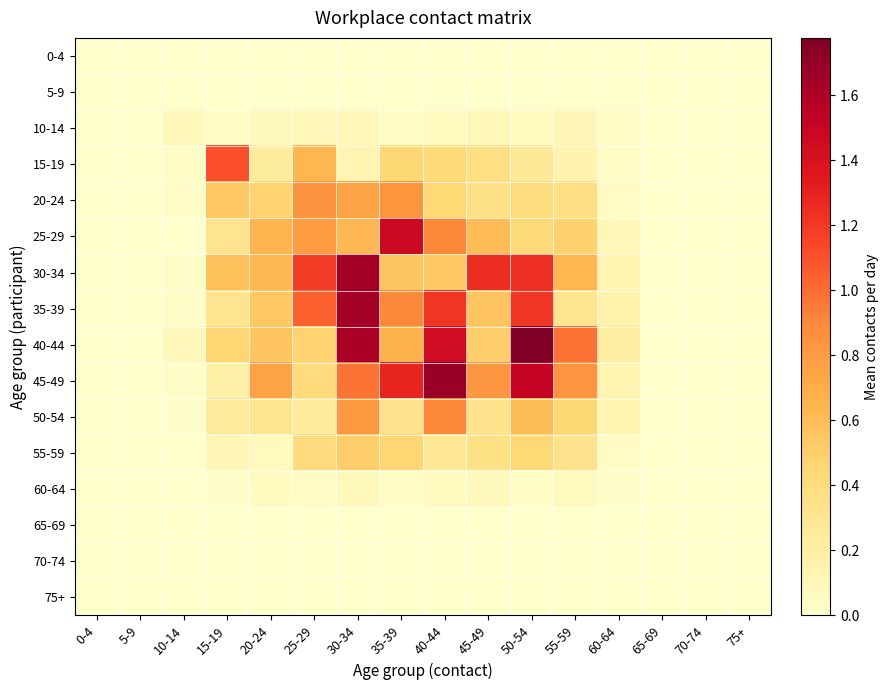

Reading left to right, list all the values displayed in this chart.

0-4: 0-4=0.0	5-9=0.0	10-14=0.0	15-19=0.0	20-24=0.0	25-29=0.0	30-34=0.0	35-39=0.0	40-44=0.0	45-49=0.0	50-54=0.0	55-59=0.0	60-64=0.0	65-69=0.0	70-74=0.0	75+=0.0
5-9: 0-4=0.0	5-9=0.0	10-14=0.0	15-19=0.0	20-24=0.0	25-29=0.0	30-34=0.0	35-39=0.0	40-44=0.0	45-49=0.0	50-54=0.0	55-59=0.0	60-64=0.0	65-69=0.0	70-74=0.0	75+=0.0
10-14: 0-4=0.0	5-9=0.0	10-14=0.1	15-19=0.0	20-24=0.1	25-29=0.1	30-34=0.1	35-39=0.0	40-44=0.1	45-49=0.1	50-54=0.1	55-59=0.1	60-64=0.1	65-69=0.0	70-74=0.0	75+=0.0
15-19: 0-4=0.0	5-9=0.0	10-14=0.0	15-19=1.1	20-24=0.2	25-29=0.6	30-34=0.1	35-39=0.5	40-44=0.4	45-49=0.4	50-54=0.3	55-59=0.1	60-64=0.0	65-69=0.0	70-74=0.0	75+=0.0
20-24: 0-4=0.0	5-9=0.0	10-14=0.0	15-19=0.5	20-24=0.5	25-29=0.8	30-34=0.8	35-39=0.8	40-44=0.4	45-49=0.4	50-54=0.4	55-59=0.4	60-64=0.1	65-69=0.0	70-74=0.0	75+=0.0
25-29: 0-4=0.0	5-9=0.0	10-14=0.0	15-19=0.3	20-24=0.6	25-29=0.8	30-34=0.6	35-39=1.5	40-44=0.9	45-49=0.6	50-54=0.4	55-59=0.5	60-64=0.1	65-69=0.0	70-74=0.0	75+=0.0
30-34: 0-4=0.0	5-9=0.0	10-14=0.0	15-19=0.6	20-24=0.6	25-29=1.2	30-34=1.6	35-39=0.6	40-44=0.5	45-49=1.2	50-54=1.2	55-59=0.6	60-64=0.1	65-69=0.0	70-74=0.0	75+=0.0
35-39: 0-4=0.0	5-9=0.0	10-14=0.0	15-19=0.3	20-24=0.5	25-29=1.0	30-34=1.6	35-39=0.9	40-44=1.2	45-49=0.6	50-54=1.2	55-59=0.3	60-64=0.2	65-69=0.0	70-74=0.0	75+=0.0
40-44: 0-4=0.0	5-9=0.0	10-14=0.1	15-19=0.5	20-24=0.6	25-29=0.5	30-34=1.6	35-39=0.7	40-44=1.4	45-49=0.5	50-54=1.8	55-59=1.0	60-64=0.2	65-69=0.0	70-74=0.0	75+=0.0
45-49: 0-4=0.0	5-9=0.0	10-14=0.0	15-19=0.2	20-24=0.8	25-29=0.4	30-34=1.0	35-39=1.3	40-44=1.7	45-49=0.8	50-54=1.5	55-59=0.8	60-64=0.1	65-69=0.0	70-74=0.0	75+=0.0
50-54: 0-4=0.0	5-9=0.0	10-14=0.0	15-19=0.2	20-24=0.3	25-29=0.2	30-34=0.8	35-39=0.3	40-44=0.9	45-49=0.3	50-54=0.6	55-59=0.4	60-64=0.1	65-69=0.0	70-74=0.0	75+=0.0
55-59: 0-4=0.0	5-9=0.0	10-14=0.0	15-19=0.1	20-24=0.1	25-29=0.4	30-34=0.5	35-39=0.5	40-44=0.3	45-49=0.4	50-54=0.4	55-59=0.3	60-64=0.0	65-69=0.0	70-74=0.0	75+=0.0
60-64: 0-4=0.0	5-9=0.0	10-14=0.0	15-19=0.0	20-24=0.1	25-29=0.0	30-34=0.1	35-39=0.0	40-44=0.1	45-49=0.1	50-54=0.0	55-59=0.1	60-64=0.0	65-69=0.0	70-74=0.0	75+=0.0
65-69: 0-4=0.0	5-9=0.0	10-14=0.0	15-19=0.0	20-24=0.0	25-29=0.0	30-34=0.0	35-39=0.0	40-44=0.0	45-49=0.0	50-54=0.0	55-59=0.0	60-64=0.0	65-69=0.0	70-74=0.0	75+=0.0
70-74: 0-4=0.0	5-9=0.0	10-14=0.0	15-19=0.0	20-24=0.0	25-29=0.0	30-34=0.0	35-39=0.0	40-44=0.0	45-49=0.0	50-54=0.0	55-59=0.0	60-64=0.0	65-69=0.0	70-74=0.0	75+=0.0
75+: 0-4=0.0	5-9=0.0	10-14=0.0	15-19=0.0	20-24=0.0	25-29=0.0	30-34=0.0	35-39=0.0	40-44=0.0	45-49=0.0	50-54=0.0	55-59=0.0	60-64=0.0	65-69=0.0	70-74=0.0	75+=0.0